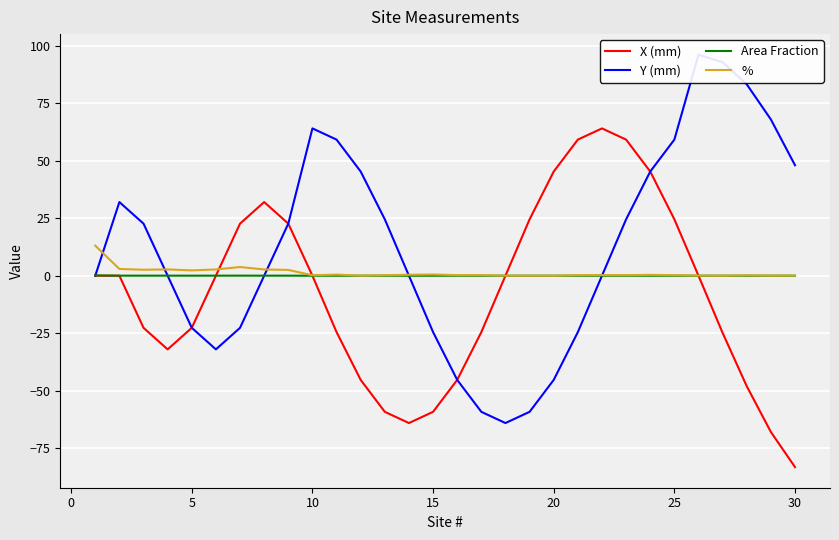

What is the maximum value shown in the chart?

96.0